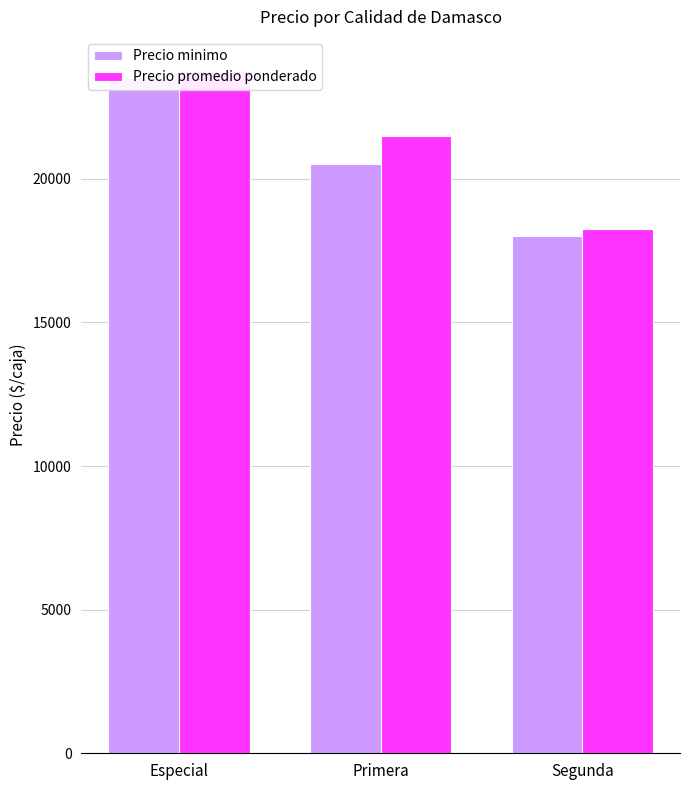

At which category does the chart reach its minimum across all series?

Segunda